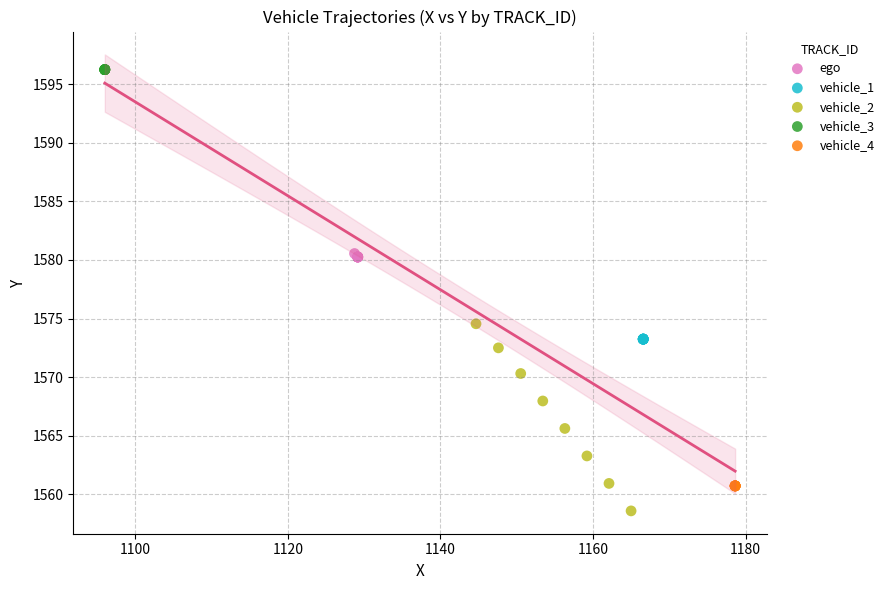

Which series contains the highest Y value?

vehicle_3